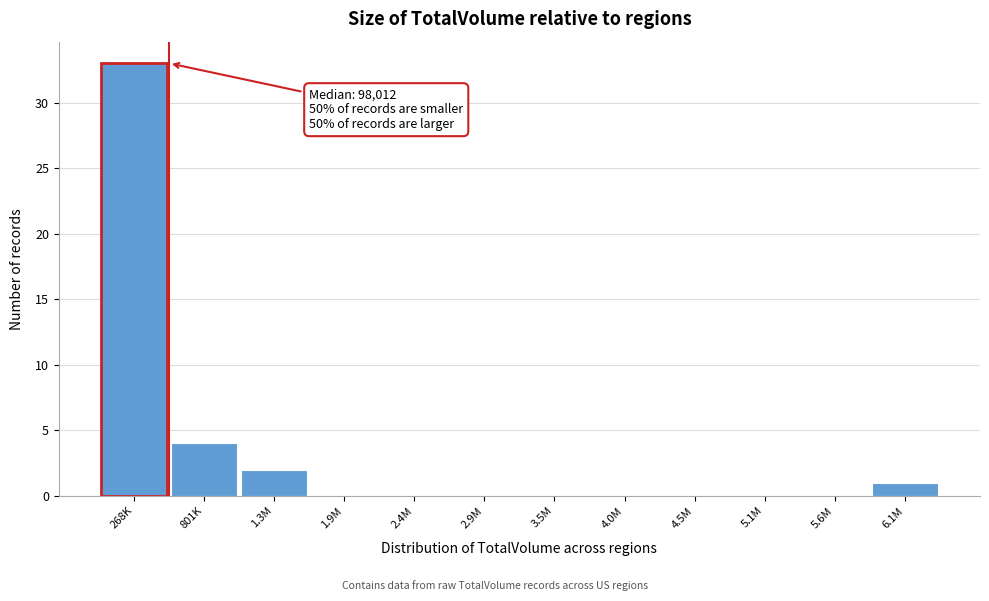

Reading left to right, what are all the values shown in this chart?

268K=33	801K=4	1.3M=2	1.9M=0	2.4M=0	2.9M=0	3.5M=0	4.0M=0	4.5M=0	5.1M=0	5.6M=0	6.1M=1